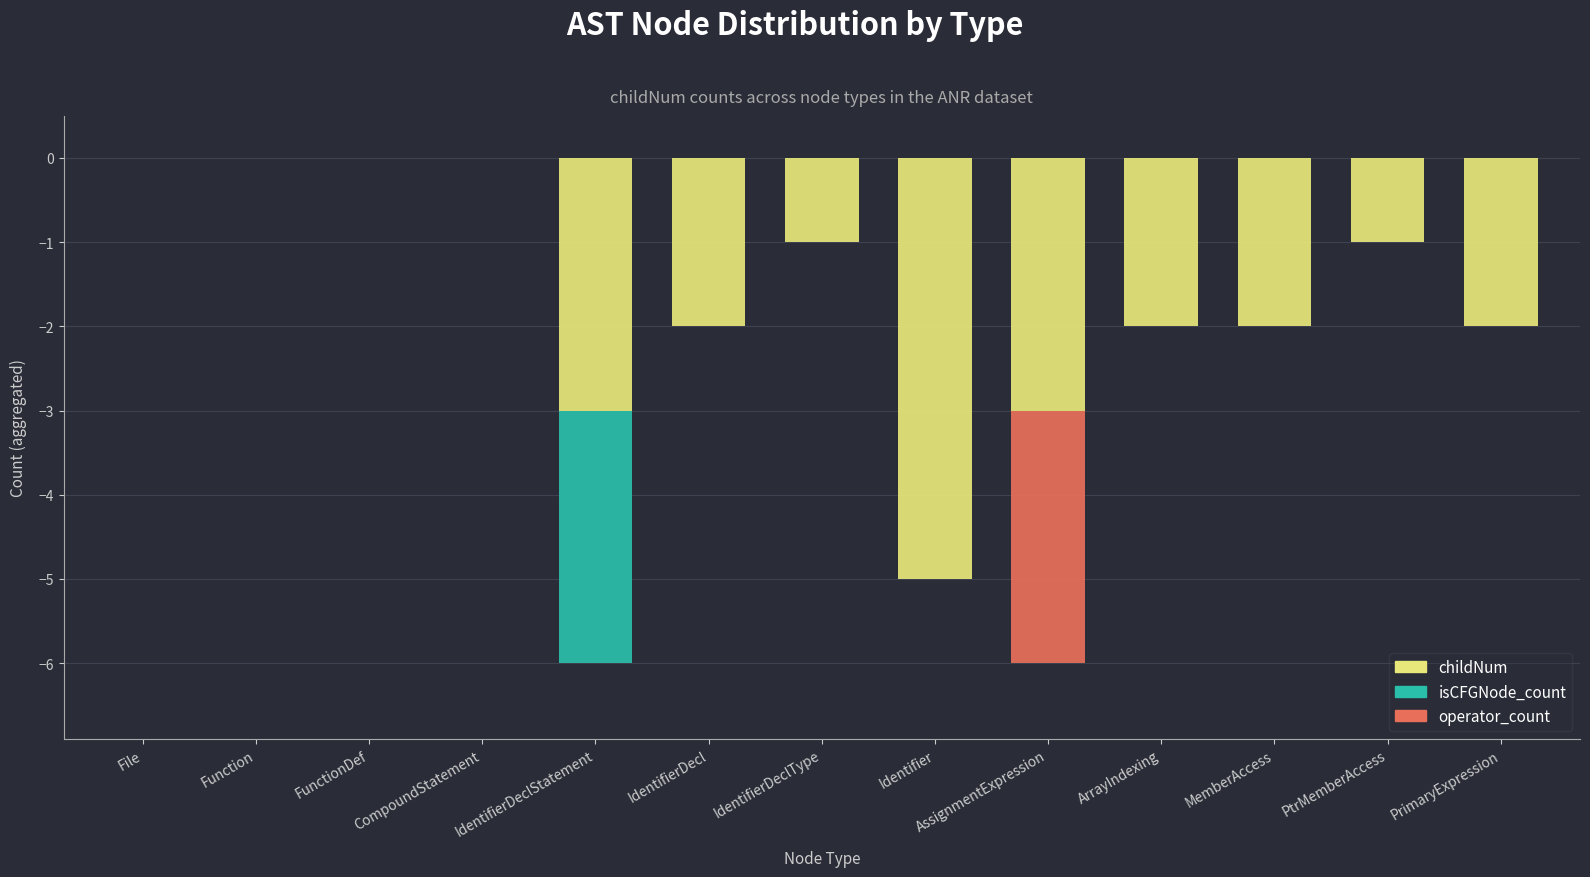

Between IdentifierDeclStatement and Identifier, which series saw the biggest shift?

isCFGNode_count